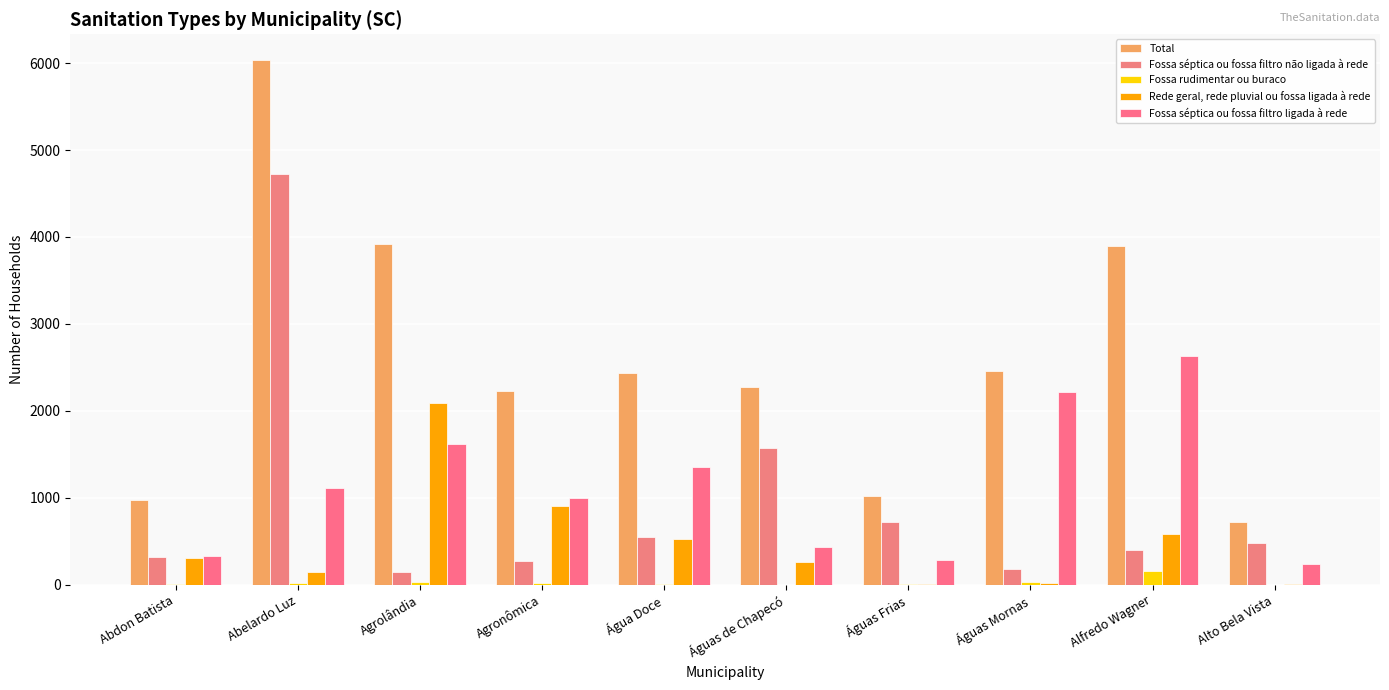

What is the difference between the second highest and minimum values in the Fossa séptica ou fossa filtro ligada à rede series?

1972